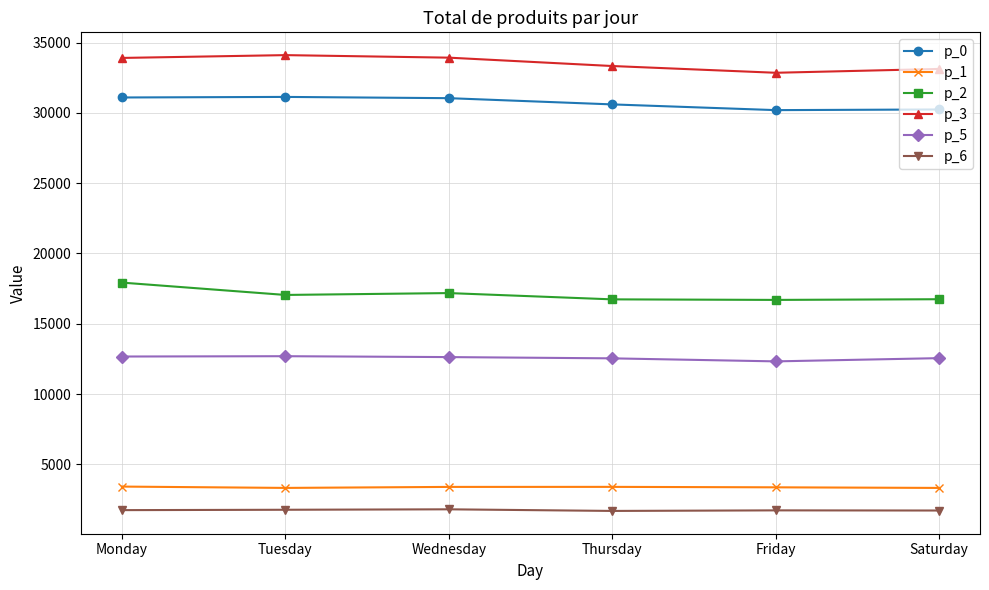

Is it true that p_3 equals 33924 at Wednesday?

True